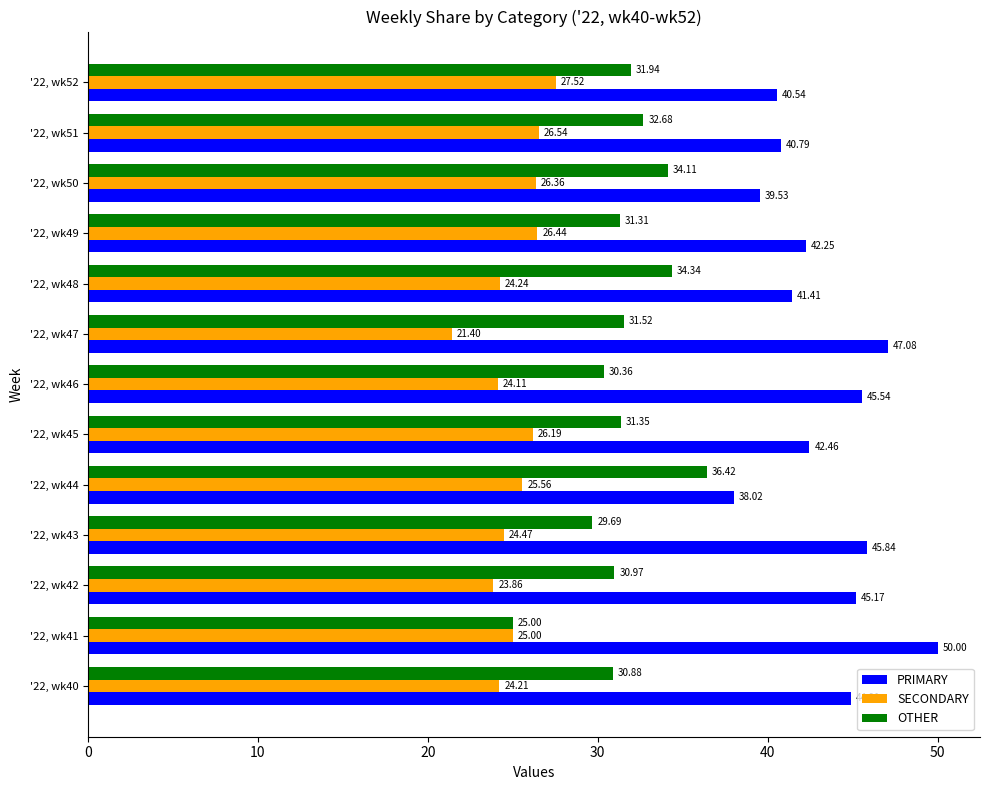

Rank the series by their maximum value, from lowest to highest.

SECONDARY, OTHER, PRIMARY